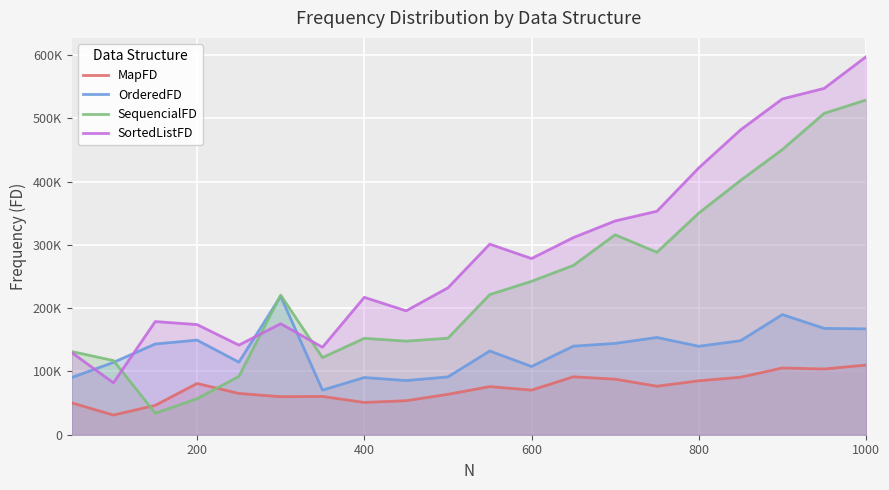

What are all the series names shown in the legend?

MapFD, OrderedFD, SequencialFD, SortedListFD